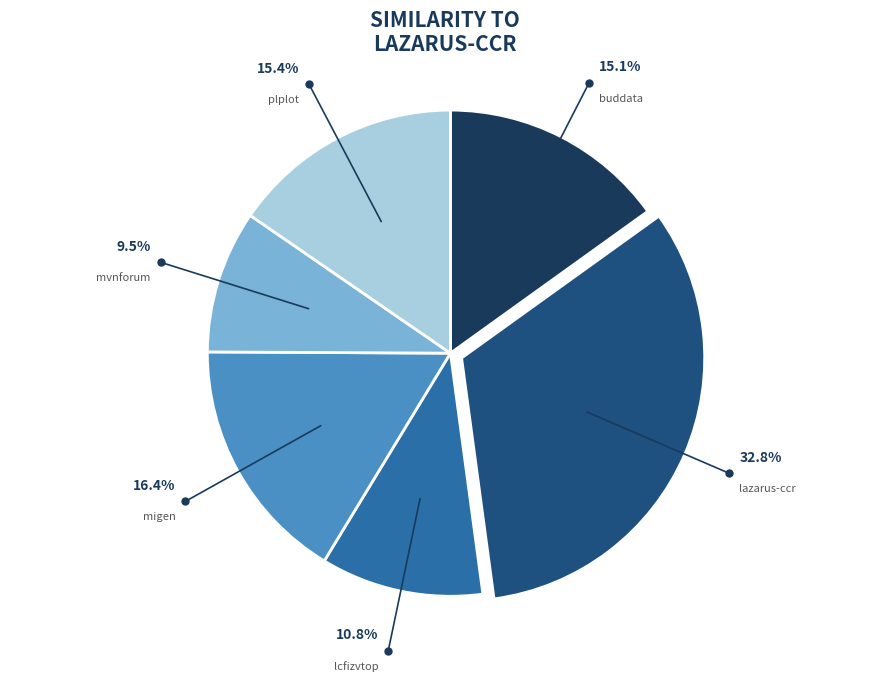

Is there a majority slice in this chart?

No